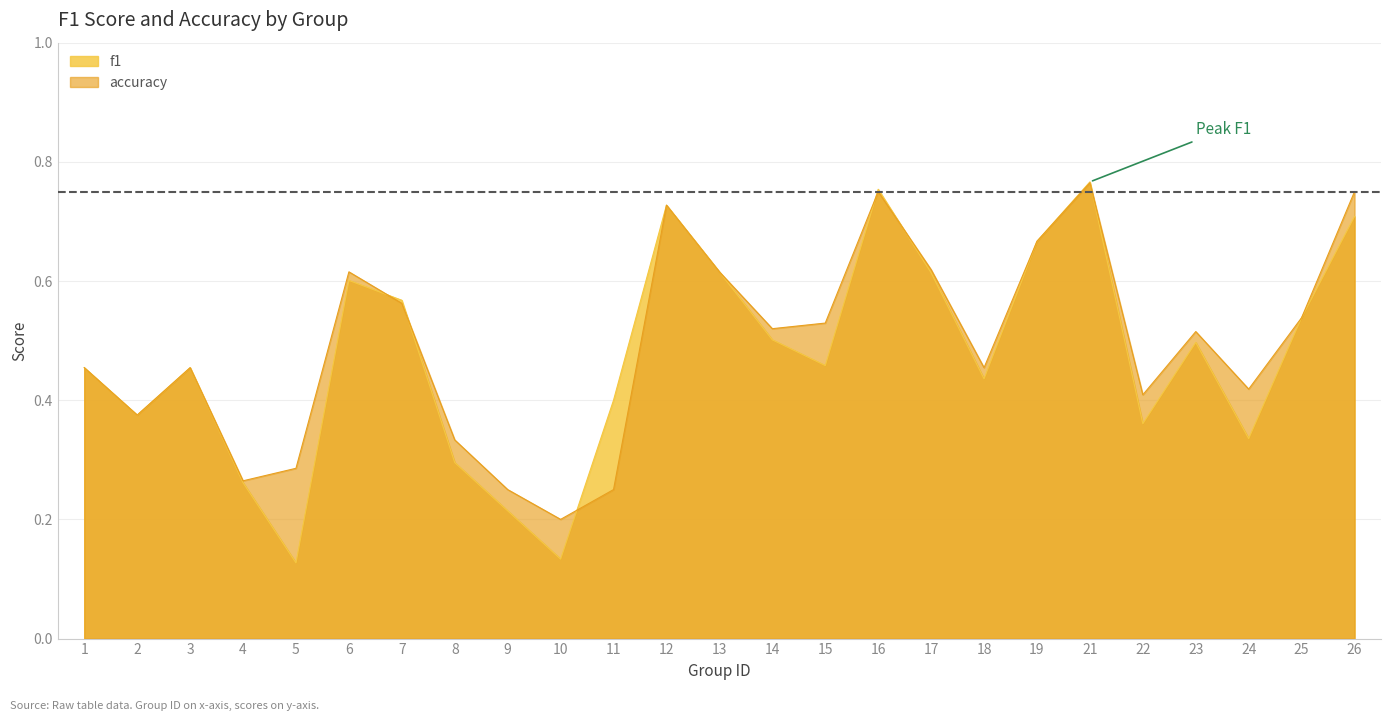

Reading left to right, transcribe all the data shown in this chart.

f1: 0.5	0.4	0.5	0.3	0.1	0.6	0.6	0.3	0.2	0.1	0.4	0.7	0.6	0.5	0.5	0.8	0.6	0.4	0.7	0.8	0.4	0.5	0.3	0.5	0.7
accuracy: 0.5	0.4	0.5	0.3	0.3	0.6	0.6	0.3	0.2	0.2	0.2	0.7	0.6	0.5	0.5	0.8	0.6	0.5	0.7	0.8	0.4	0.5	0.4	0.5	0.8